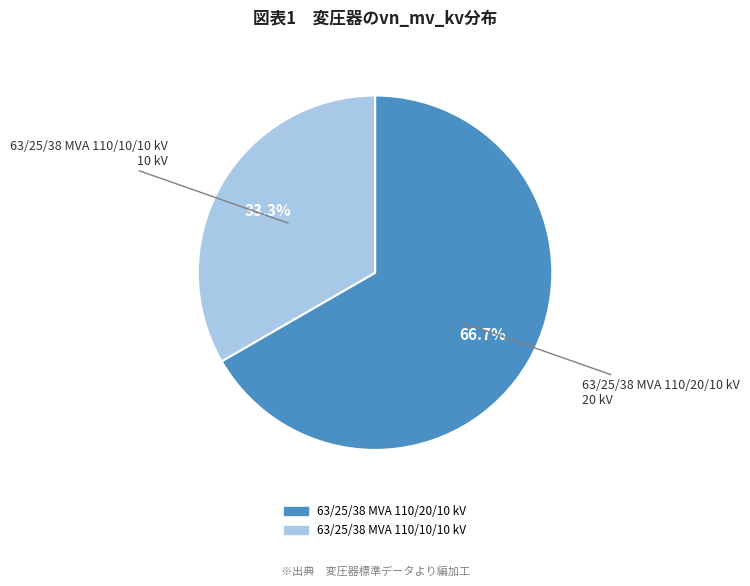

The 63/25/38 MVA 110/20/10 kV slice represents 67% of the pie. True or false?

True